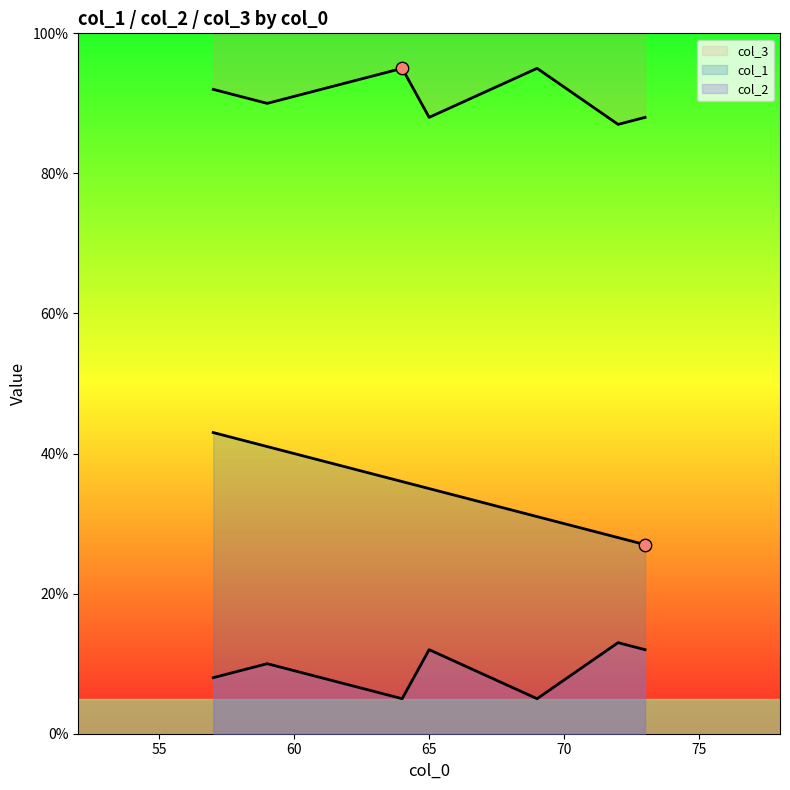

At how many categories does at least one series exceed 9?

7